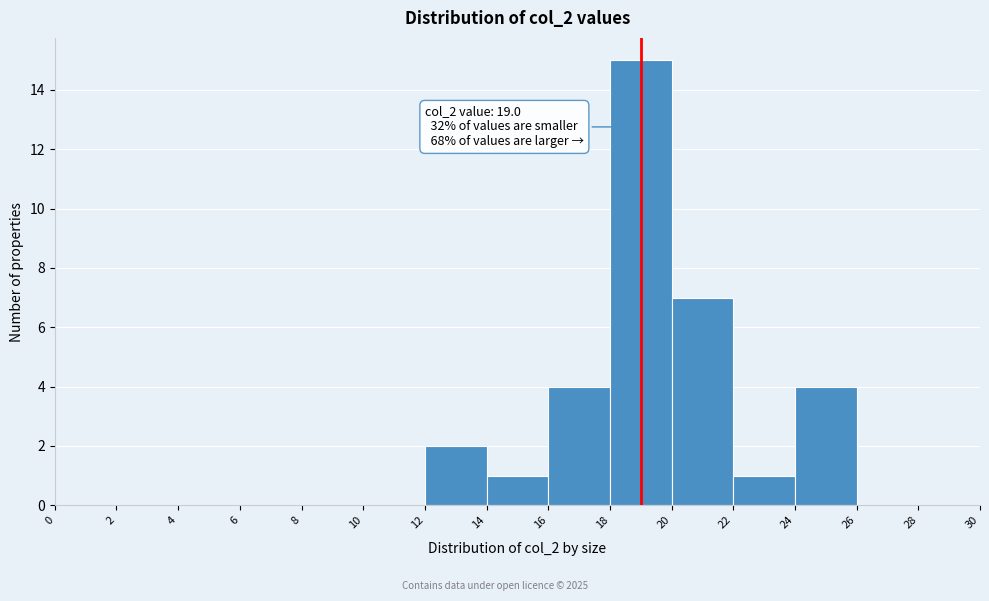

Which range on the x-axis has the tallest bar?

18 to 20